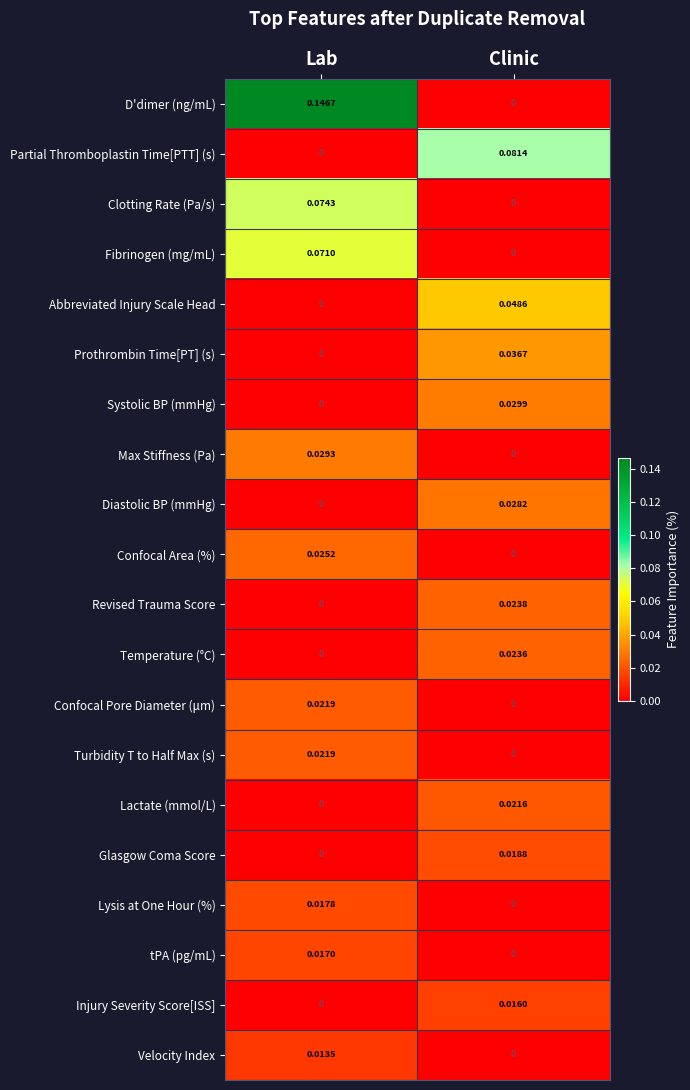

How many data points does each series have?

2